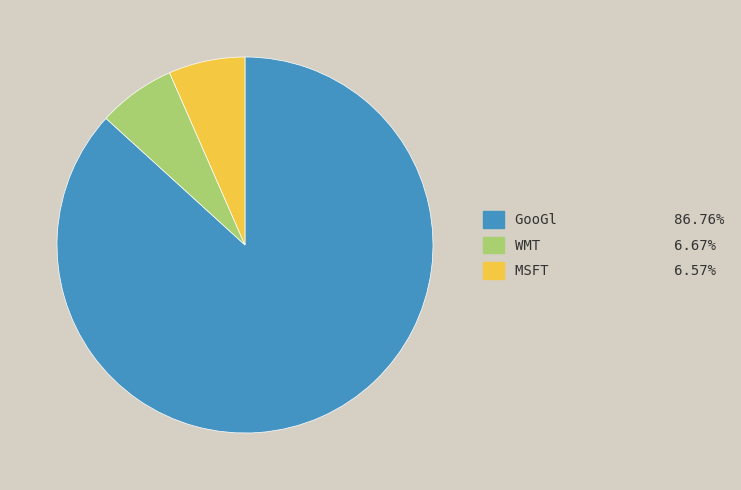

Is the sum of WMT and MSFT greater than half?

No